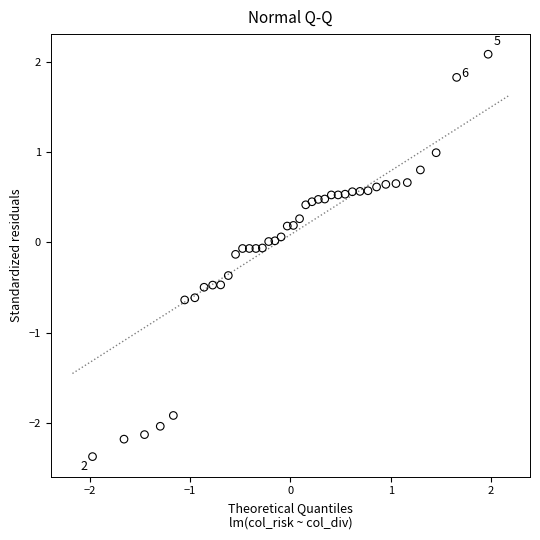

What is the range of Y values (max minus min)?

4.4